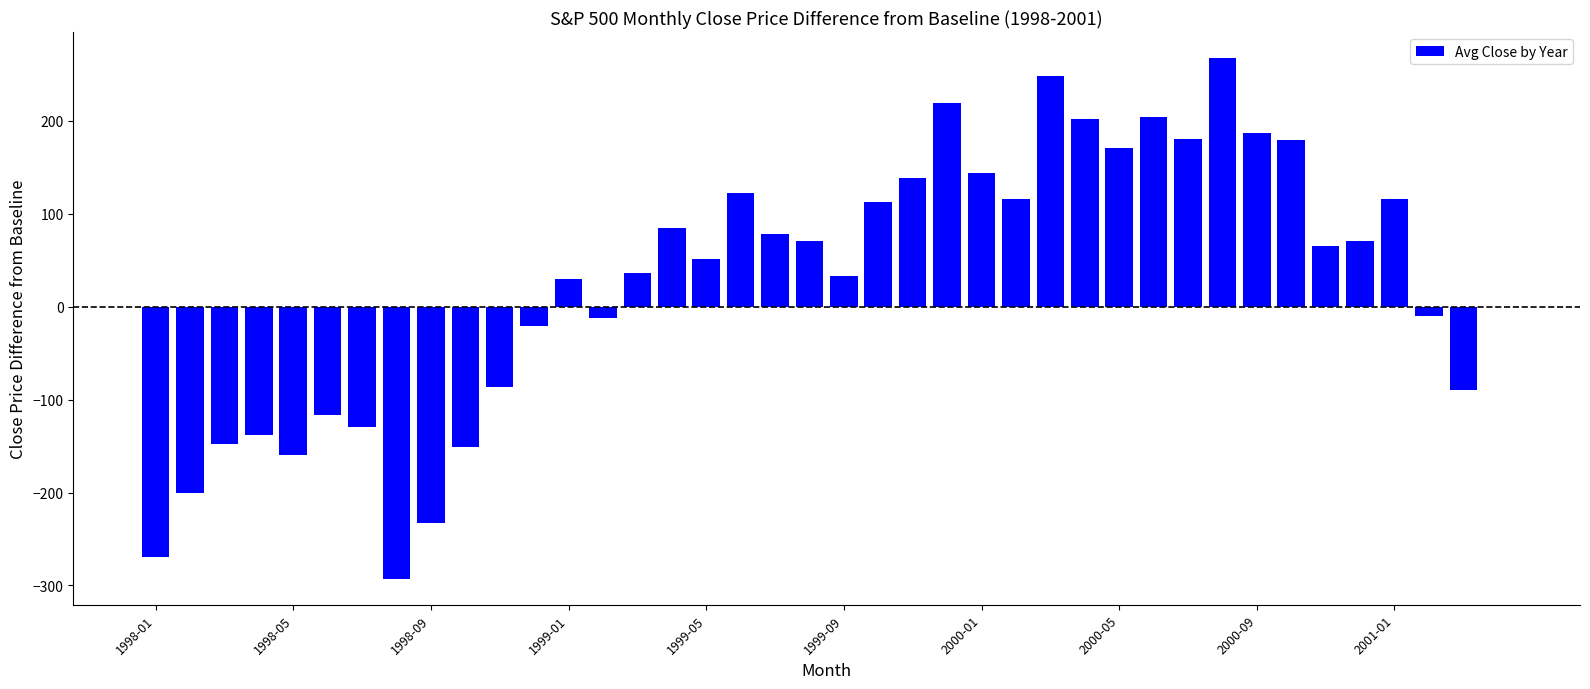

Count the number of categories in the chart.

40